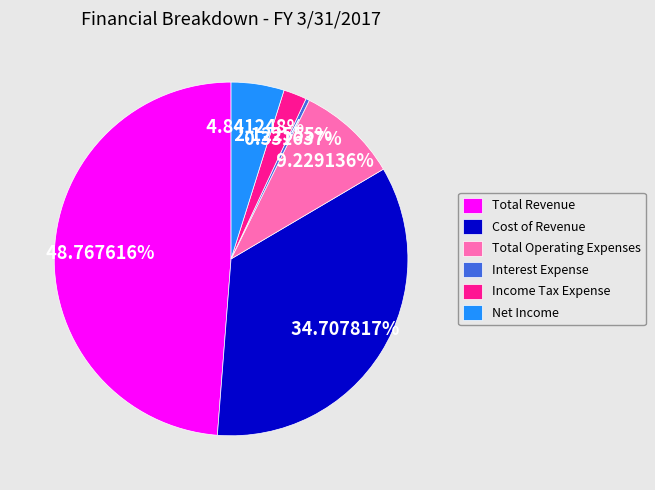

Is there any slice that represents more than half of the pie?

No